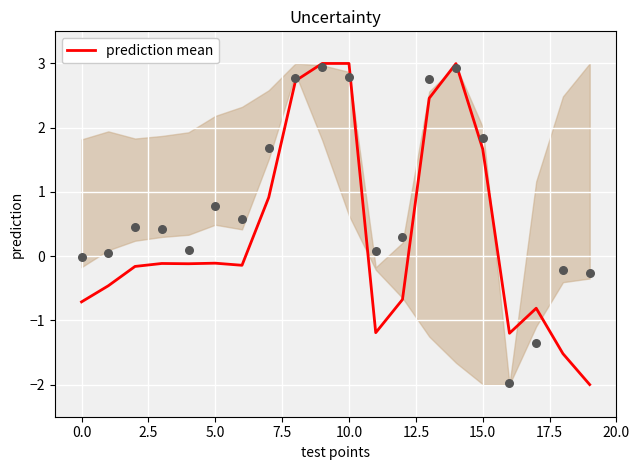

Between 5.0 and 12.5, which is larger?

5.0